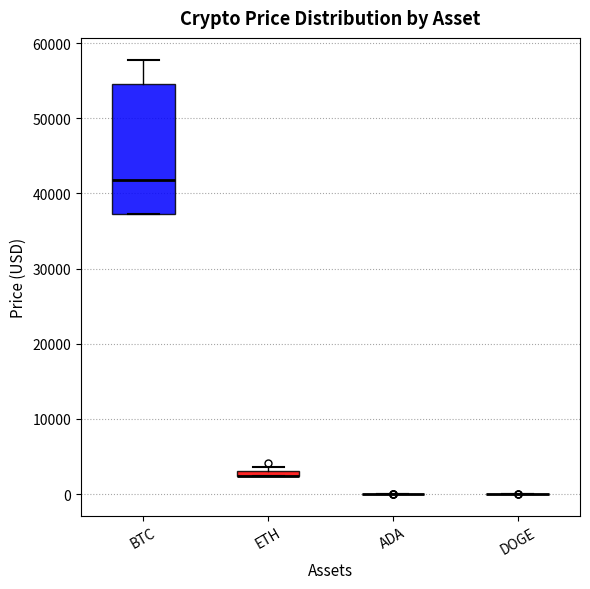

Where is the lower edge of the box for BTC on the y-axis? The values are not printed on the chart, so give them approximately, as read against the axis.

37000